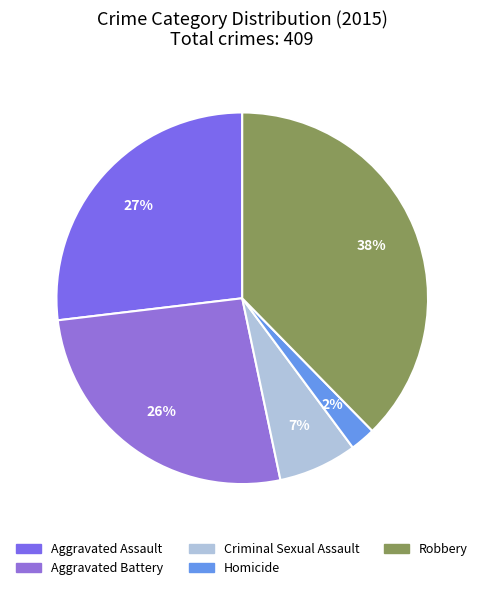

True or false: Aggravated Assault accounts for 15% of the total.

False